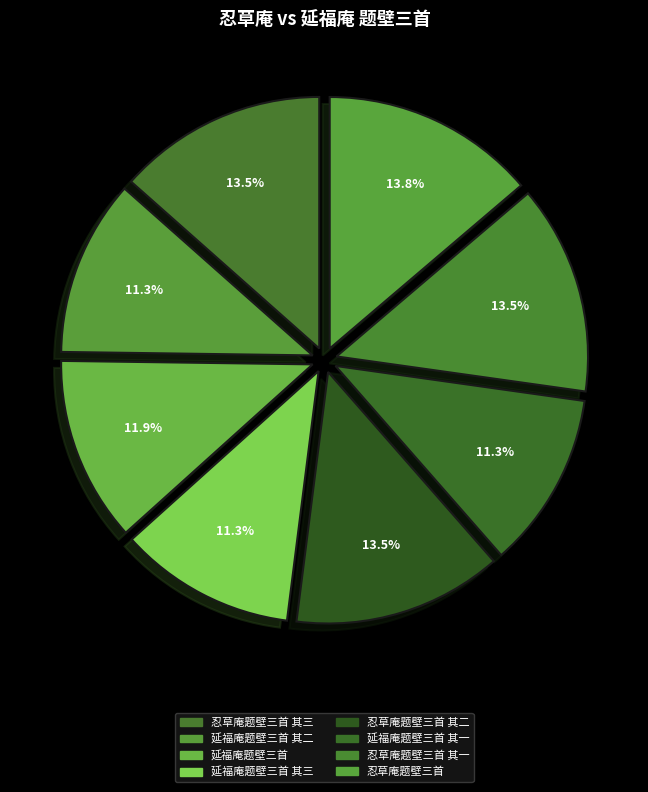

Rank the categories by value from lowest to highest.

延福庵题壁三首 其一, 延福庵题壁三首 其二, 延福庵题壁三首 其三, 延福庵题壁三首, 忍草庵题壁三首 其一, 忍草庵题壁三首 其二, 忍草庵题壁三首 其三, 忍草庵题壁三首